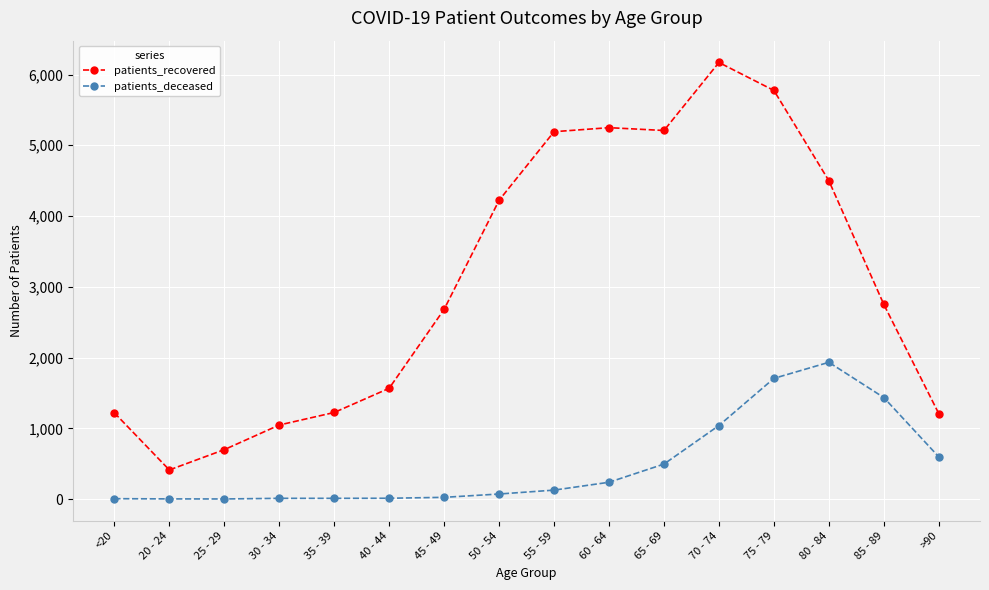

What is the approximate value of patients_recovered at 60 - 64, to the nearest 100?

5200